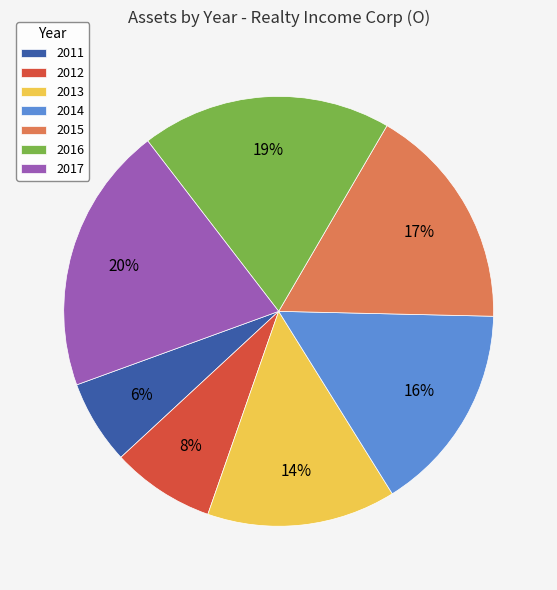

To the nearest percent, what is the difference between the 2012 and 2014 slice percentages?

8%